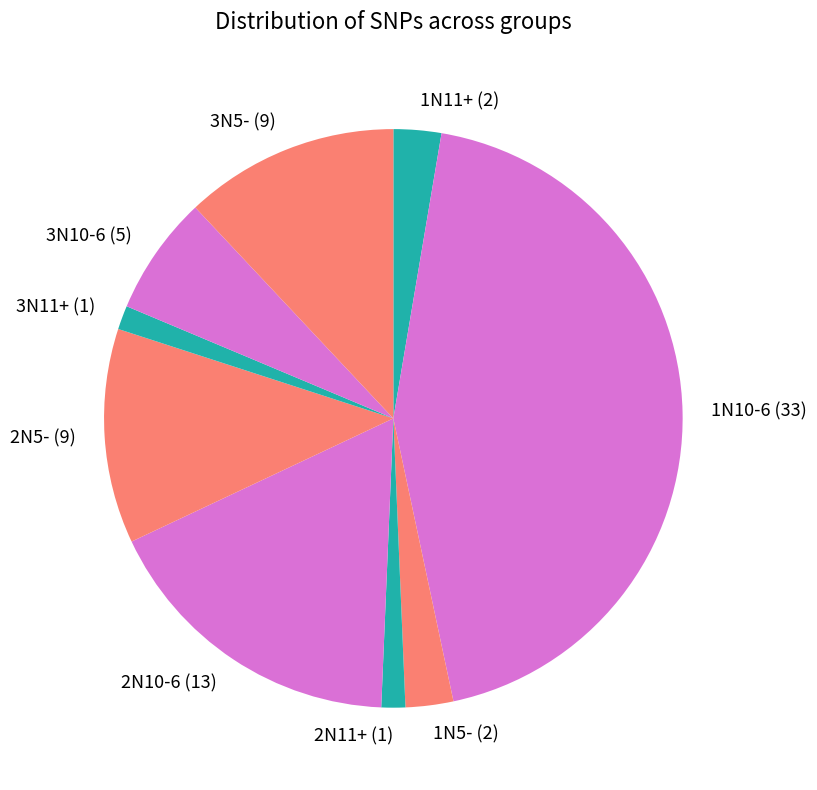

How many slices are in this pie chart?

9